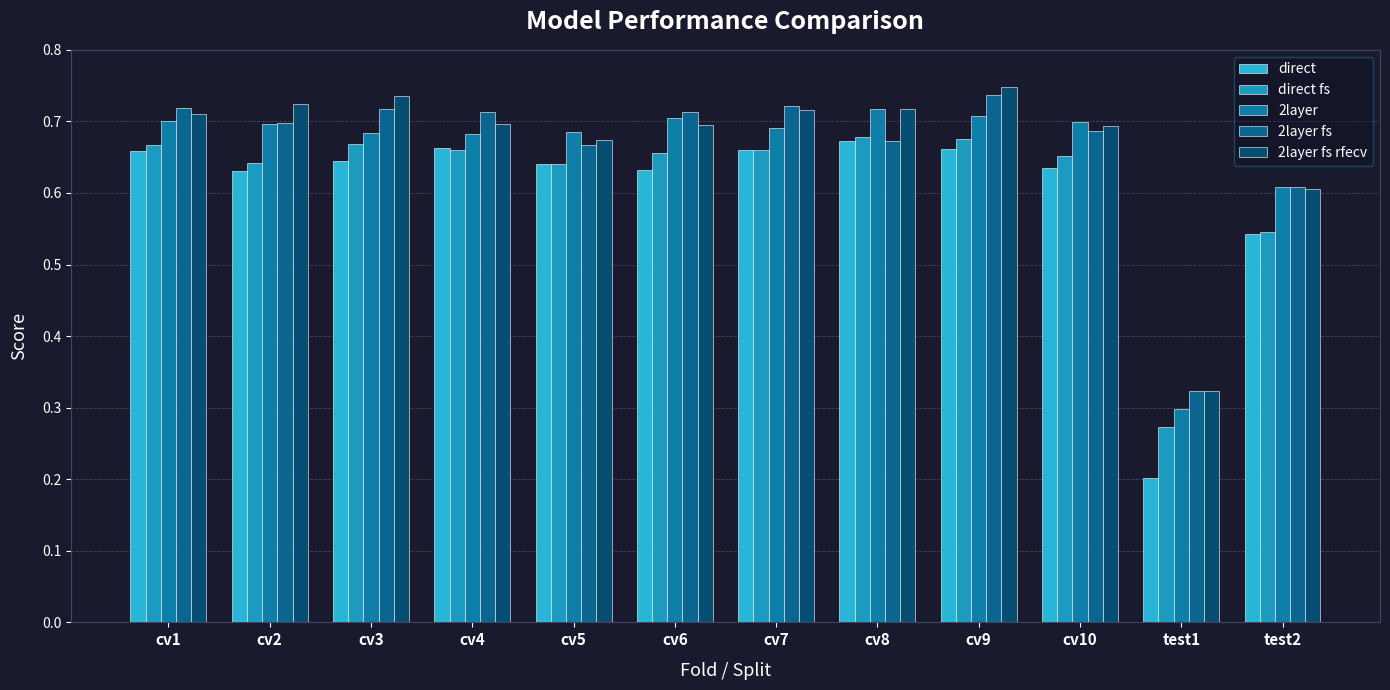

What is the label of the 5th bar from the left?

cv5